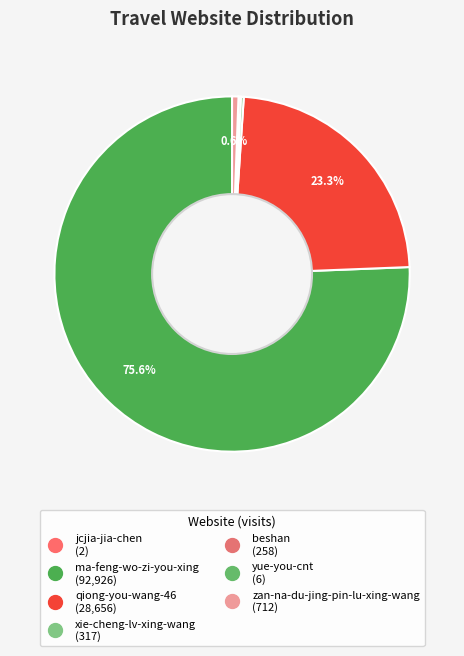

Is it true that beshan is 0% of the pie?

True